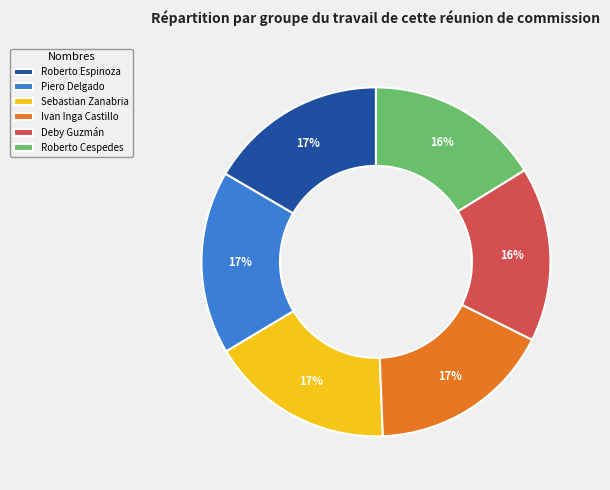

To the nearest percent, what is the difference between the largest and smallest slice percentages?

1%